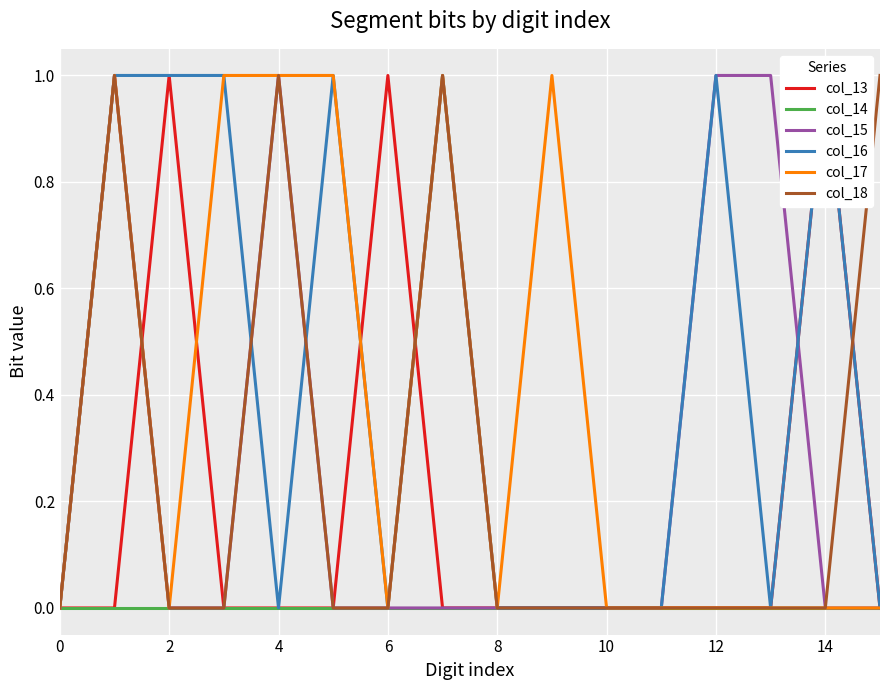

The col_18 series shows 0 at 10. True or false?

True